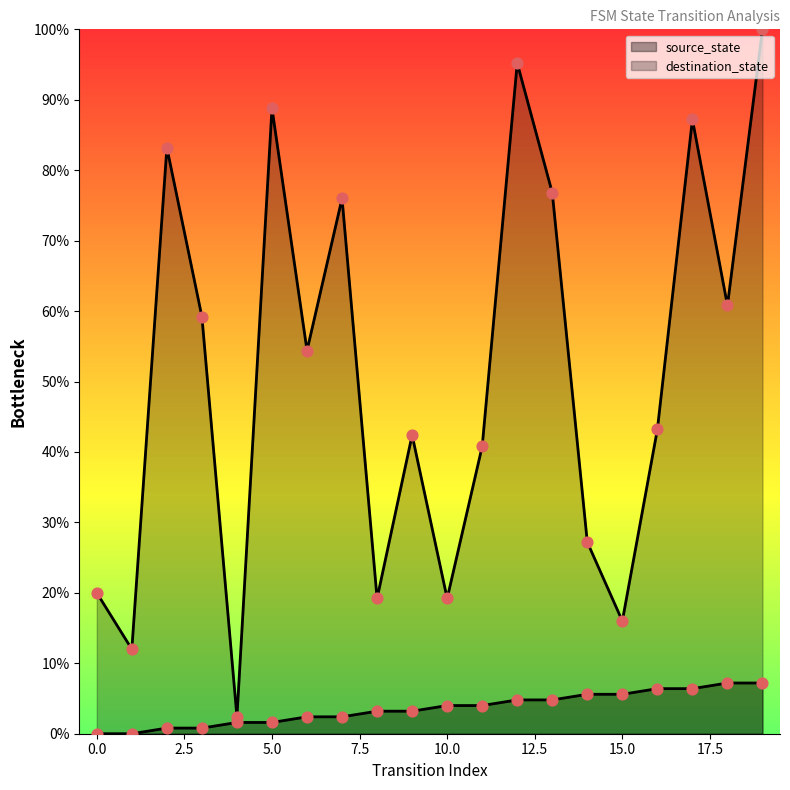

Which series has the largest total across all categories?

destination_state